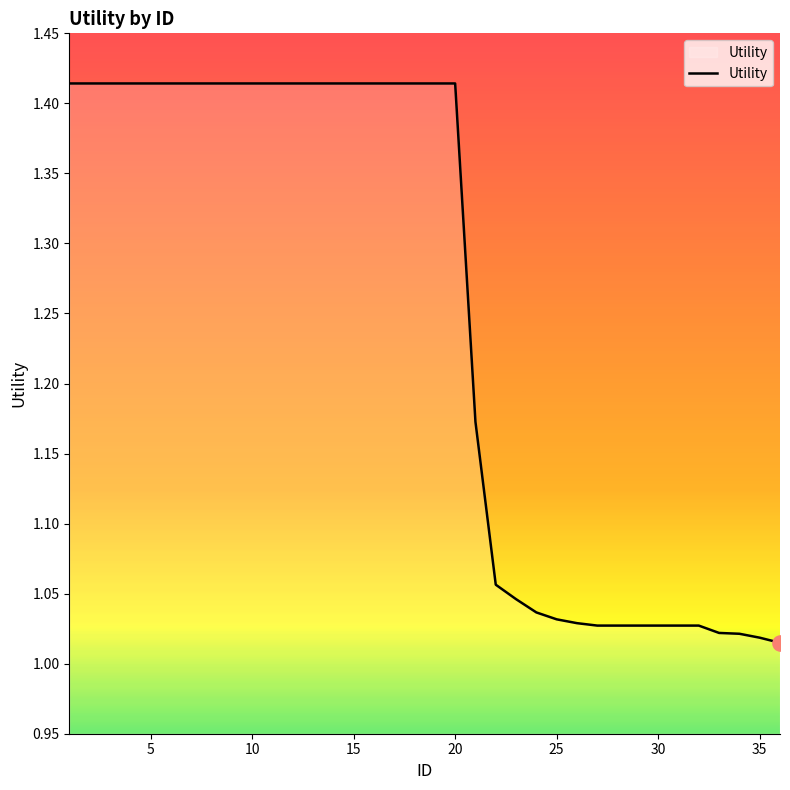

What is the difference between the maximum and minimum values?

0.4